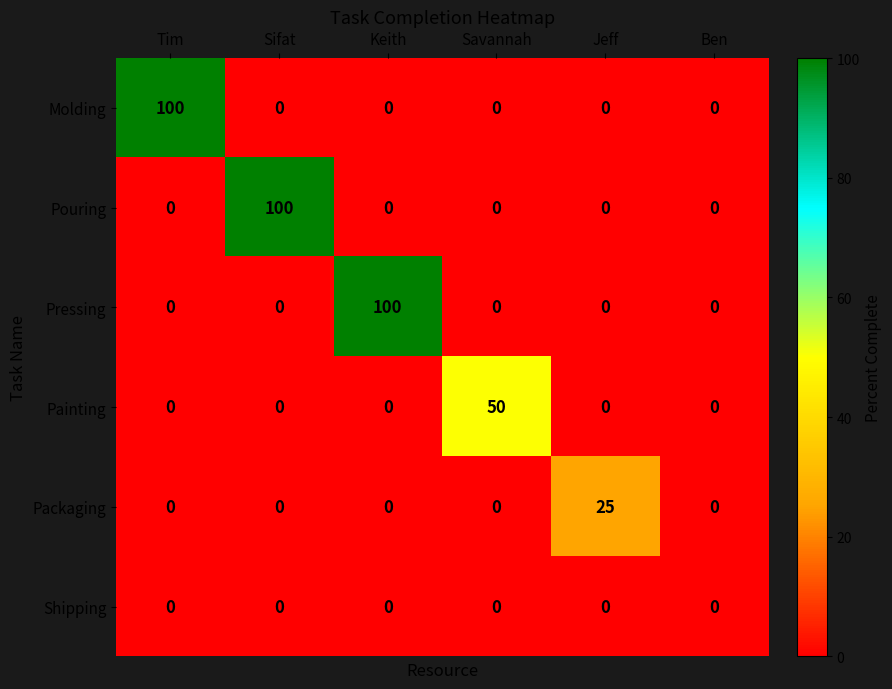

The value of Painting at Sifat is 21. True or false?

False